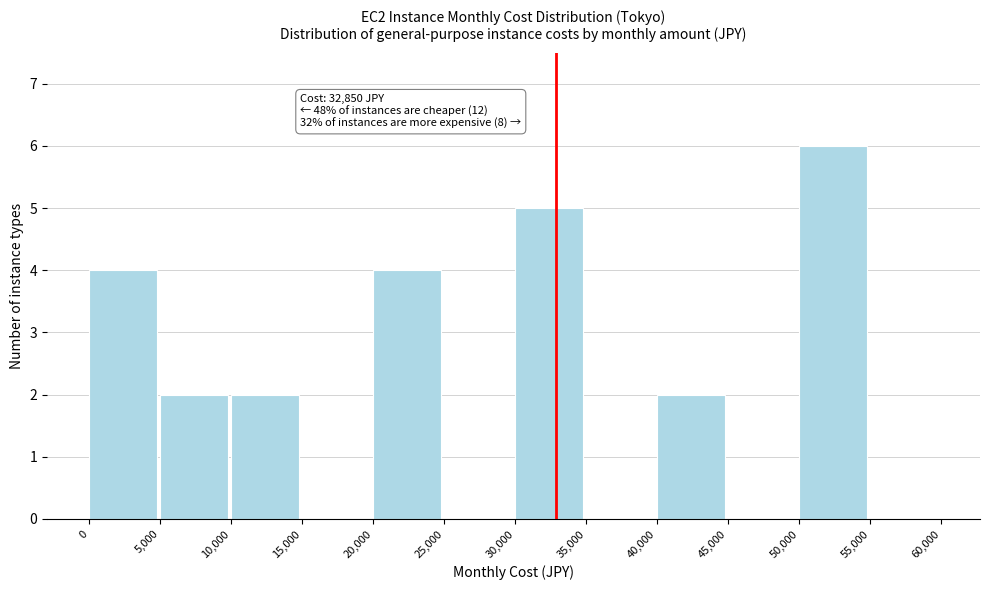

Which range on the x-axis has the tallest bar?

50,000 to 55,000